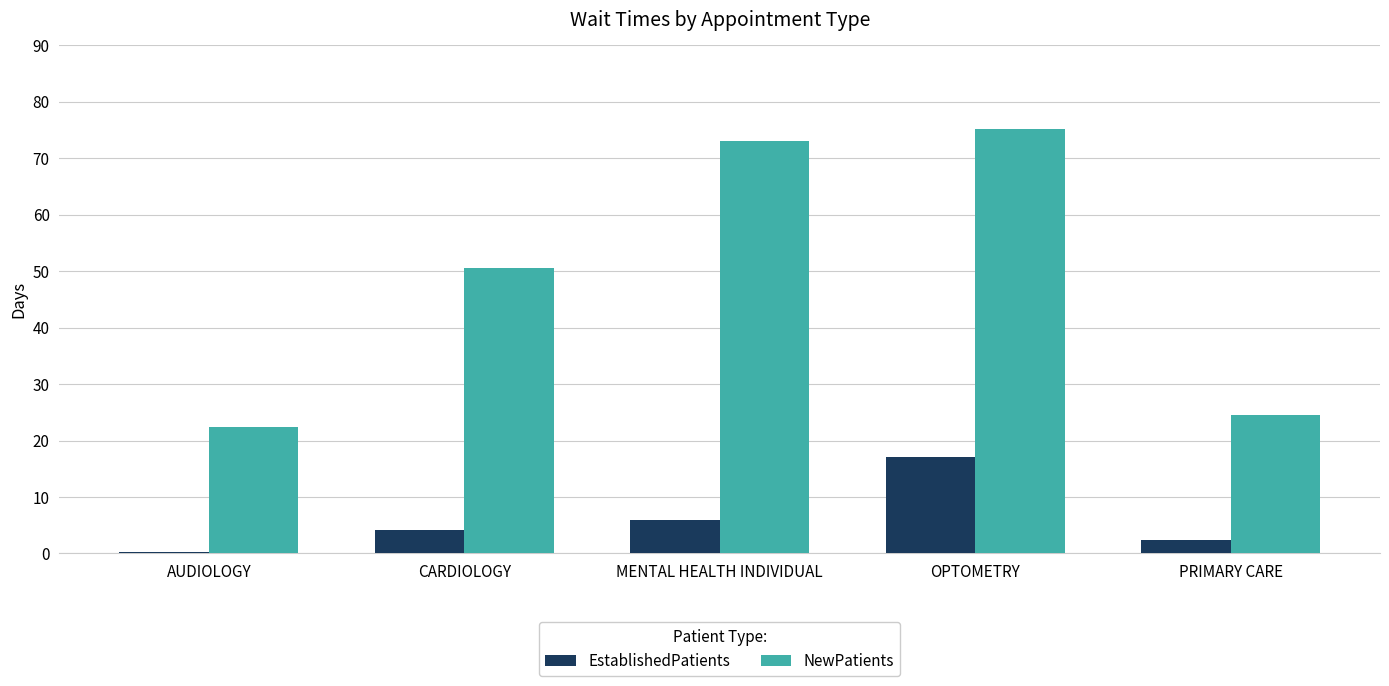

How many groups of bars are there?

5